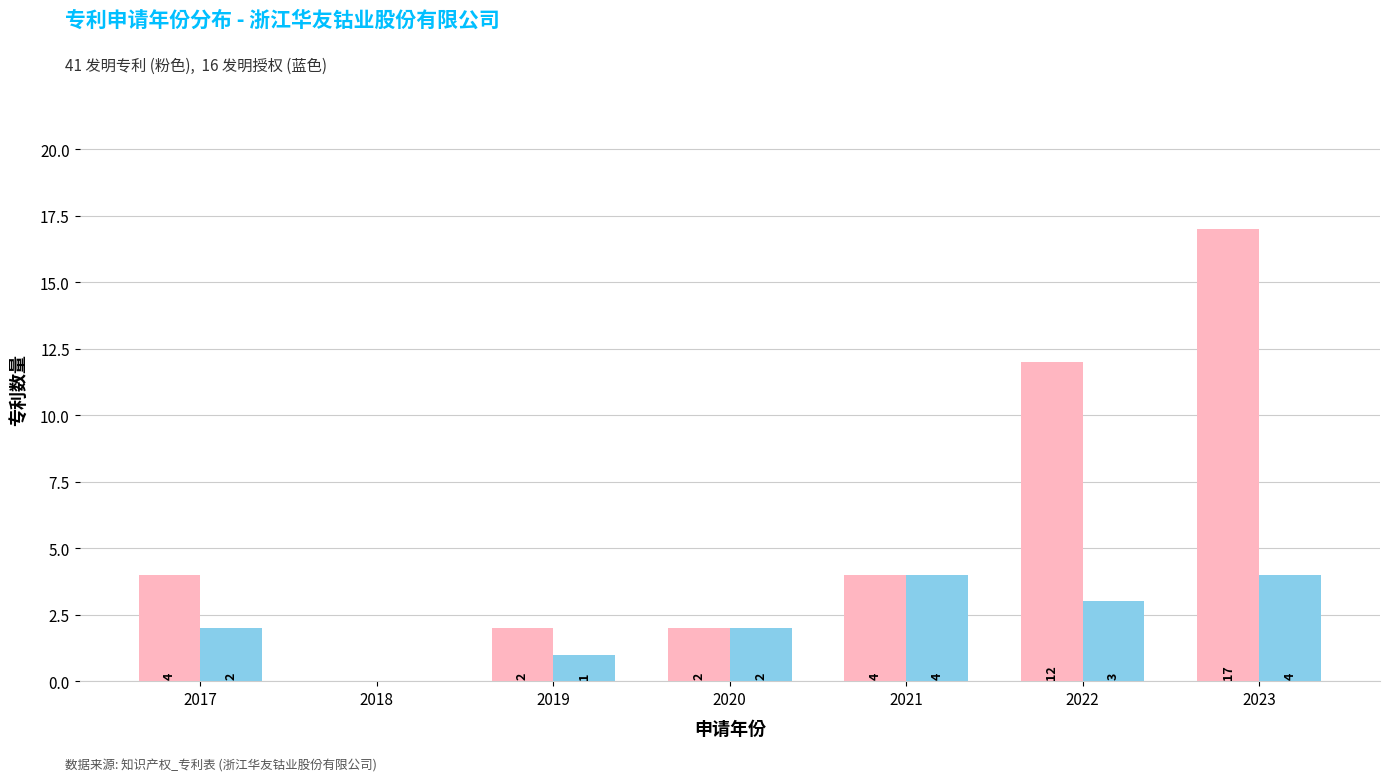

At which category is the sum across all series the highest?

2023